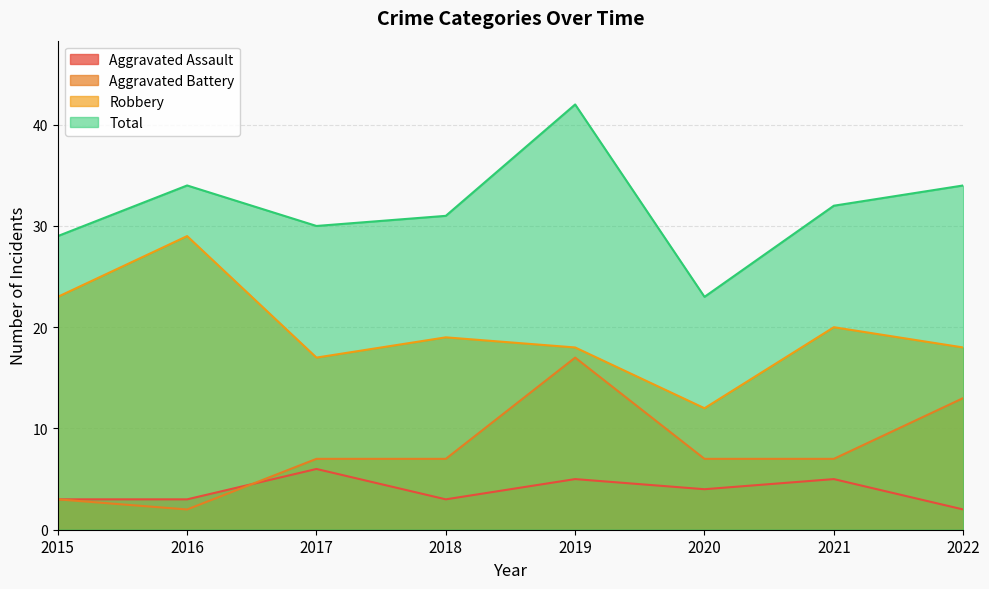

What is the value of the Aggravated Assault point at the 2nd from the left?

3